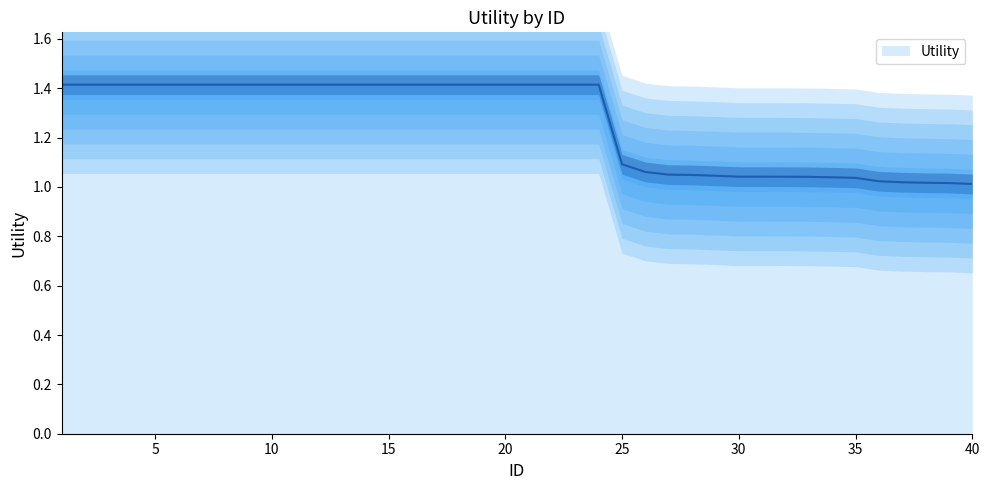

True or false: the data has more than 2 interior local peaks.

False